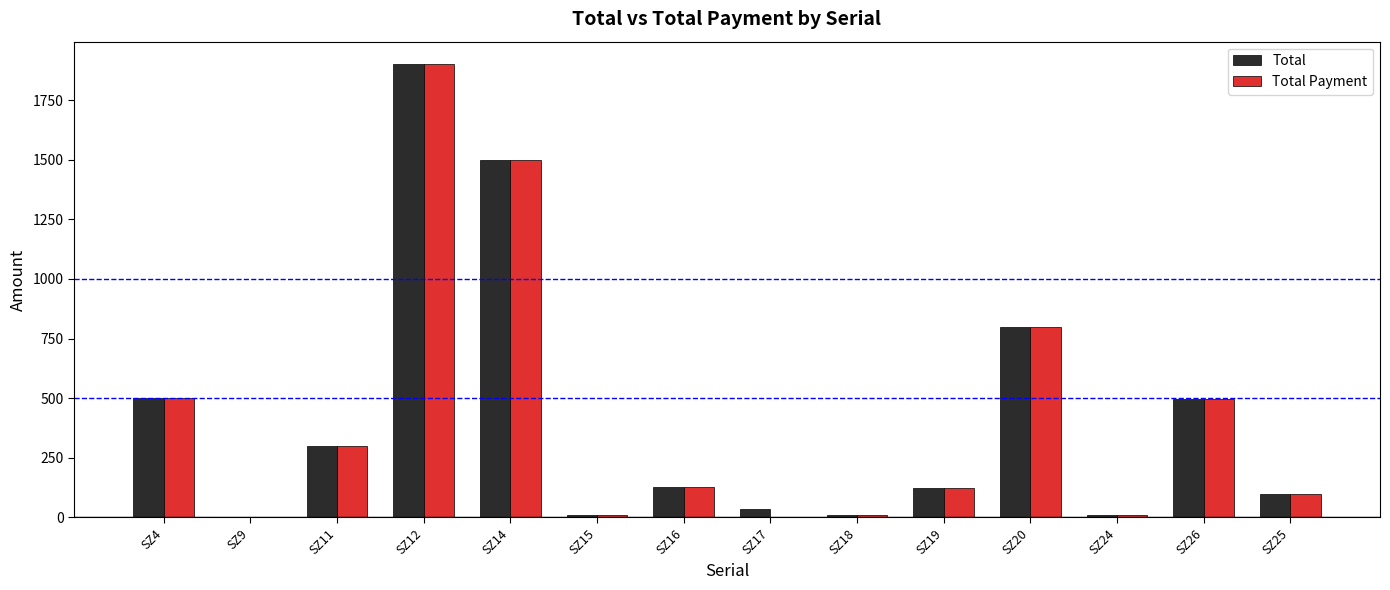

What is the sum of all Total values?

5908.5